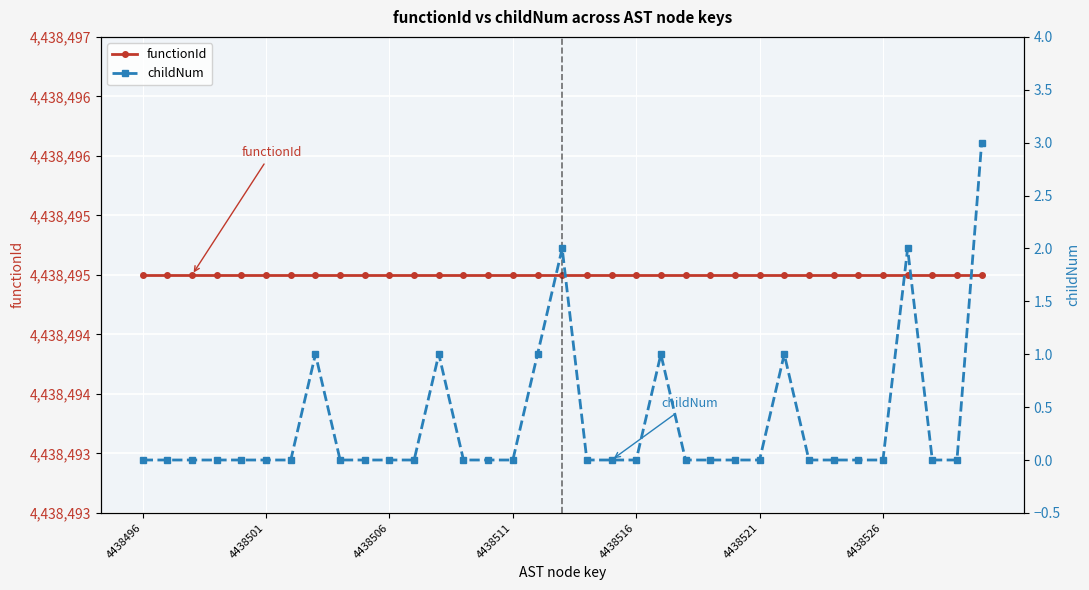

Which series has the largest total across all categories?

functionId